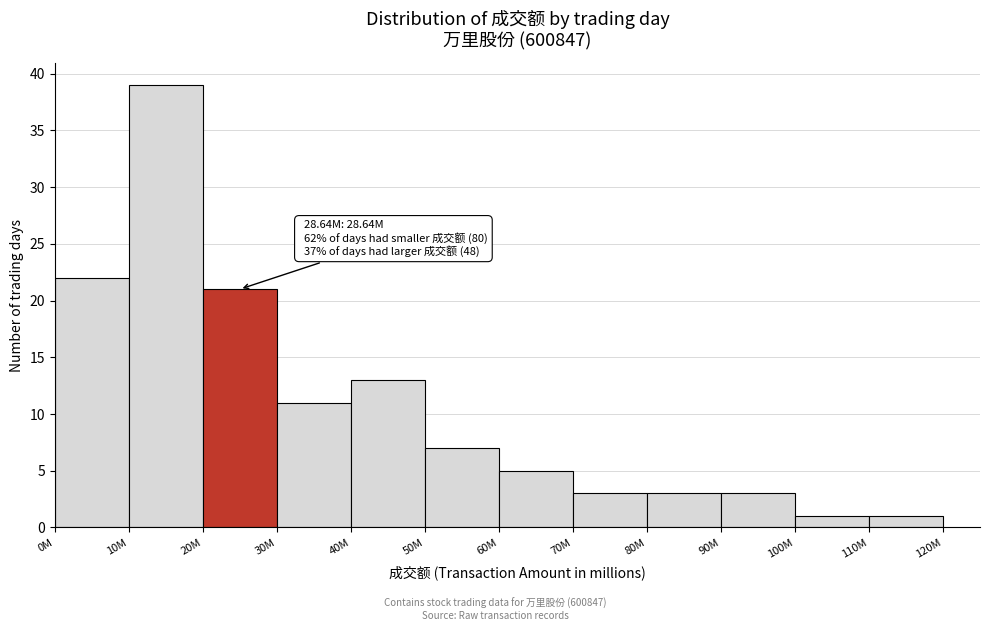

Reading left to right, extract all data points from this chart.

22	39	21	11	13	7	5	3	3	3	1	1